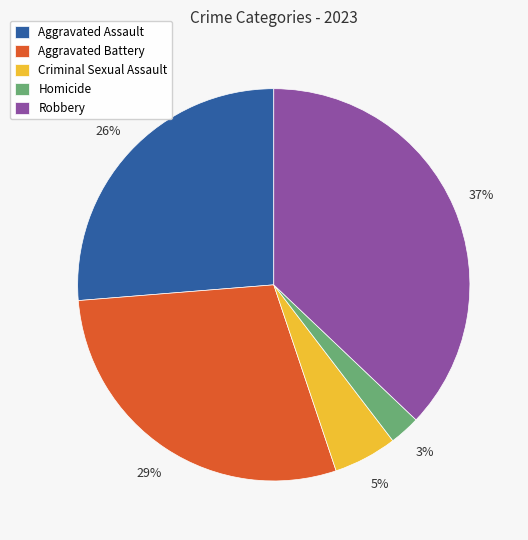

Between Criminal Sexual Assault and Aggravated Battery, which is larger?

Aggravated Battery